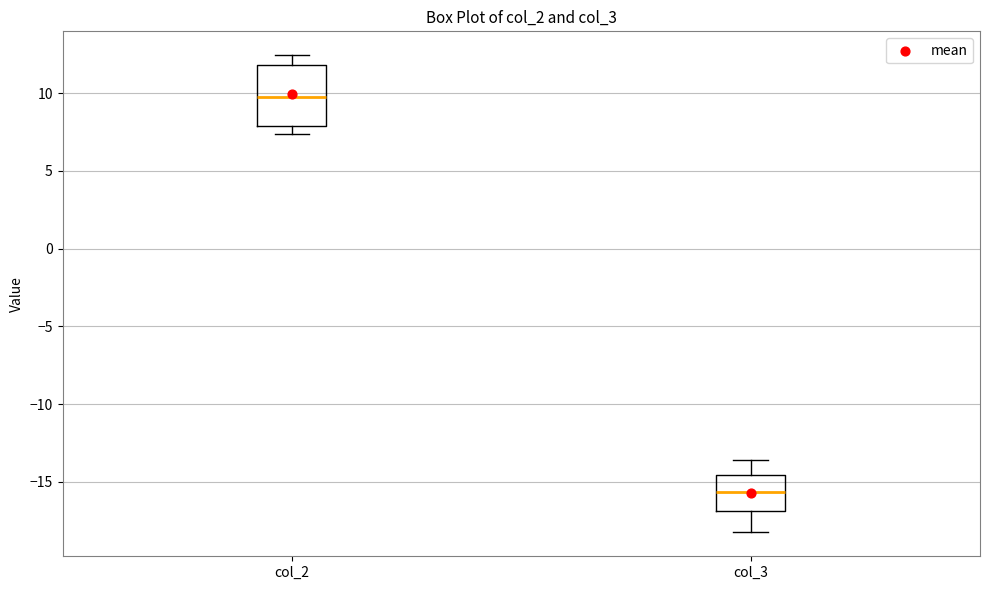

Reading left to right, transcribe this box plot: for each box, give where its median line is, the range the box spans, and where its two whiskers end, as read against the y-axis. The values are not printed on the chart, so give them approximately, as read against the axis.

col_2: median 10.0, box 8.0 to 12.0, whiskers 7.5 to 12.5
col_3: median -15.5, box -17.0 to -14.5, whiskers -18.5 to -13.5